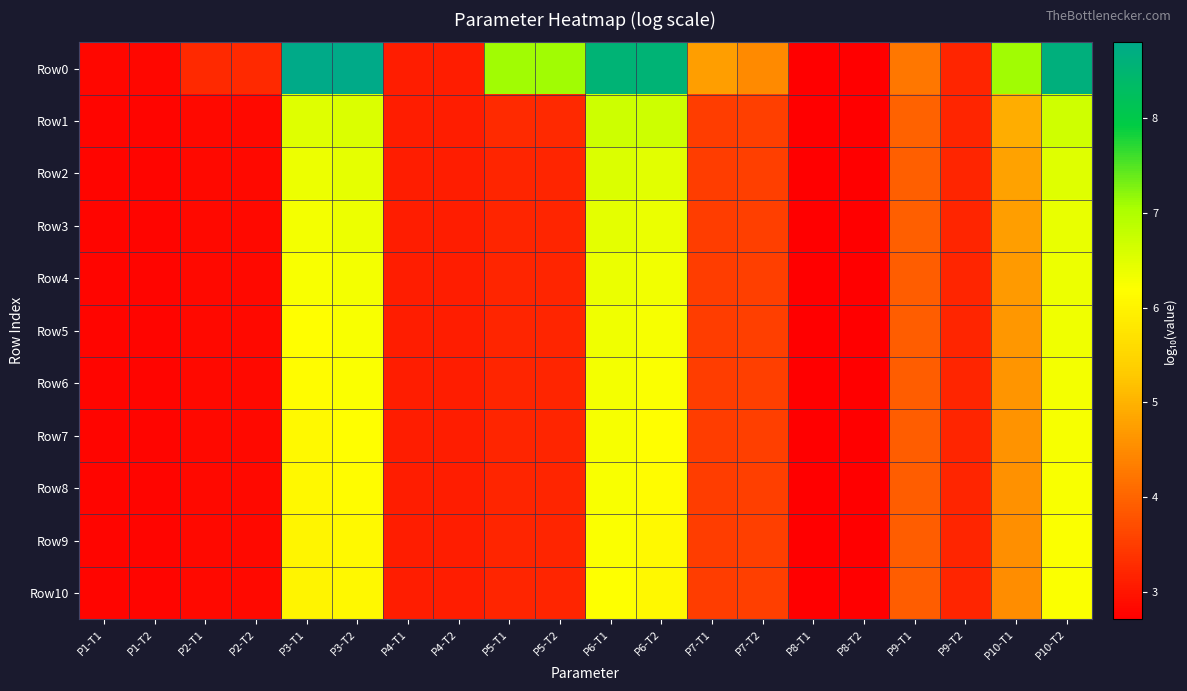

Reading left to right, list all the values displayed in this chart.

Row0: P1-T1=2.8	P1-T2=2.8	P2-T1=3.2	P2-T2=3.2	P3-T1=8.8	P3-T2=8.8	P4-T1=3.1	P4-T2=3.1	P5-T1=7.1	P5-T2=7.1	P6-T1=8.5	P6-T2=8.5	P7-T1=4.7	P7-T2=4.5	P8-T1=2.7	P8-T2=2.7	P9-T1=4.2	P9-T2=3.2	P10-T1=7.1	P10-T2=8.6
Row1: P1-T1=2.8	P1-T2=2.8	P2-T1=2.9	P2-T2=2.9	P3-T1=6.5	P3-T2=6.5	P4-T1=3.1	P4-T2=3.1	P5-T1=3.3	P5-T2=3.3	P6-T1=6.7	P6-T2=6.7	P7-T1=3.5	P7-T2=3.5	P8-T1=2.7	P8-T2=2.7	P9-T1=4.0	P9-T2=3.2	P10-T1=4.9	P10-T2=6.7
Row2: P1-T1=2.8	P1-T2=2.8	P2-T1=2.8	P2-T2=2.8	P3-T1=6.4	P3-T2=6.4	P4-T1=3.1	P4-T2=3.1	P5-T1=3.2	P5-T2=3.2	P6-T1=6.5	P6-T2=6.5	P7-T1=3.5	P7-T2=3.5	P8-T1=2.7	P8-T2=2.7	P9-T1=3.9	P9-T2=3.2	P10-T1=4.8	P10-T2=6.5
Row3: P1-T1=2.8	P1-T2=2.8	P2-T1=2.8	P2-T2=2.8	P3-T1=6.3	P3-T2=6.4	P4-T1=3.1	P4-T2=3.1	P5-T1=3.2	P5-T2=3.2	P6-T1=6.5	P6-T2=6.4	P7-T1=3.5	P7-T2=3.5	P8-T1=2.7	P8-T2=2.7	P9-T1=3.9	P9-T2=3.2	P10-T1=4.7	P10-T2=6.4
Row4: P1-T1=2.8	P1-T2=2.8	P2-T1=2.8	P2-T2=2.8	P3-T1=6.2	P3-T2=6.3	P4-T1=3.1	P4-T2=3.1	P5-T1=3.2	P5-T2=3.2	P6-T1=6.4	P6-T2=6.3	P7-T1=3.5	P7-T2=3.5	P8-T1=2.7	P8-T2=2.7	P9-T1=3.9	P9-T2=3.2	P10-T1=4.7	P10-T2=6.4
Row5: P1-T1=2.8	P1-T2=2.8	P2-T1=2.8	P2-T2=2.8	P3-T1=6.2	P3-T2=6.2	P4-T1=3.1	P4-T2=3.1	P5-T1=3.2	P5-T2=3.2	P6-T1=6.3	P6-T2=6.3	P7-T1=3.5	P7-T2=3.5	P8-T1=2.7	P8-T2=2.7	P9-T1=3.9	P9-T2=3.2	P10-T1=4.7	P10-T2=6.3
Row6: P1-T1=2.8	P1-T2=2.8	P2-T1=2.8	P2-T2=2.8	P3-T1=6.1	P3-T2=6.2	P4-T1=3.1	P4-T2=3.1	P5-T1=3.2	P5-T2=3.2	P6-T1=6.3	P6-T2=6.2	P7-T1=3.5	P7-T2=3.5	P8-T1=2.7	P8-T2=2.7	P9-T1=3.9	P9-T2=3.2	P10-T1=4.6	P10-T2=6.3
Row7: P1-T1=2.8	P1-T2=2.8	P2-T1=2.8	P2-T2=2.8	P3-T1=6.1	P3-T2=6.2	P4-T1=3.1	P4-T2=3.1	P5-T1=3.2	P5-T2=3.2	P6-T1=6.3	P6-T2=6.2	P7-T1=3.5	P7-T2=3.5	P8-T1=2.7	P8-T2=2.7	P9-T1=3.9	P9-T2=3.2	P10-T1=4.6	P10-T2=6.3
Row8: P1-T1=2.8	P1-T2=2.8	P2-T1=2.8	P2-T2=2.8	P3-T1=6.1	P3-T2=6.1	P4-T1=3.1	P4-T2=3.1	P5-T1=3.2	P5-T2=3.2	P6-T1=6.2	P6-T2=6.1	P7-T1=3.5	P7-T2=3.5	P8-T1=2.7	P8-T2=2.7	P9-T1=3.9	P9-T2=3.2	P10-T1=4.6	P10-T2=6.2
Row9: P1-T1=2.8	P1-T2=2.8	P2-T1=2.8	P2-T2=2.8	P3-T1=6.0	P3-T2=6.1	P4-T1=3.1	P4-T2=3.1	P5-T1=3.2	P5-T2=3.2	P6-T1=6.2	P6-T2=6.1	P7-T1=3.5	P7-T2=3.5	P8-T1=2.7	P8-T2=2.7	P9-T1=3.9	P9-T2=3.2	P10-T1=4.6	P10-T2=6.2
Row10: P1-T1=2.8	P1-T2=2.8	P2-T1=2.8	P2-T2=2.8	P3-T1=6.0	P3-T2=6.1	P4-T1=3.1	P4-T2=3.1	P5-T1=3.2	P5-T2=3.2	P6-T1=6.2	P6-T2=6.1	P7-T1=3.5	P7-T2=3.5	P8-T1=2.7	P8-T2=2.7	P9-T1=3.9	P9-T2=3.2	P10-T1=4.5	P10-T2=6.2